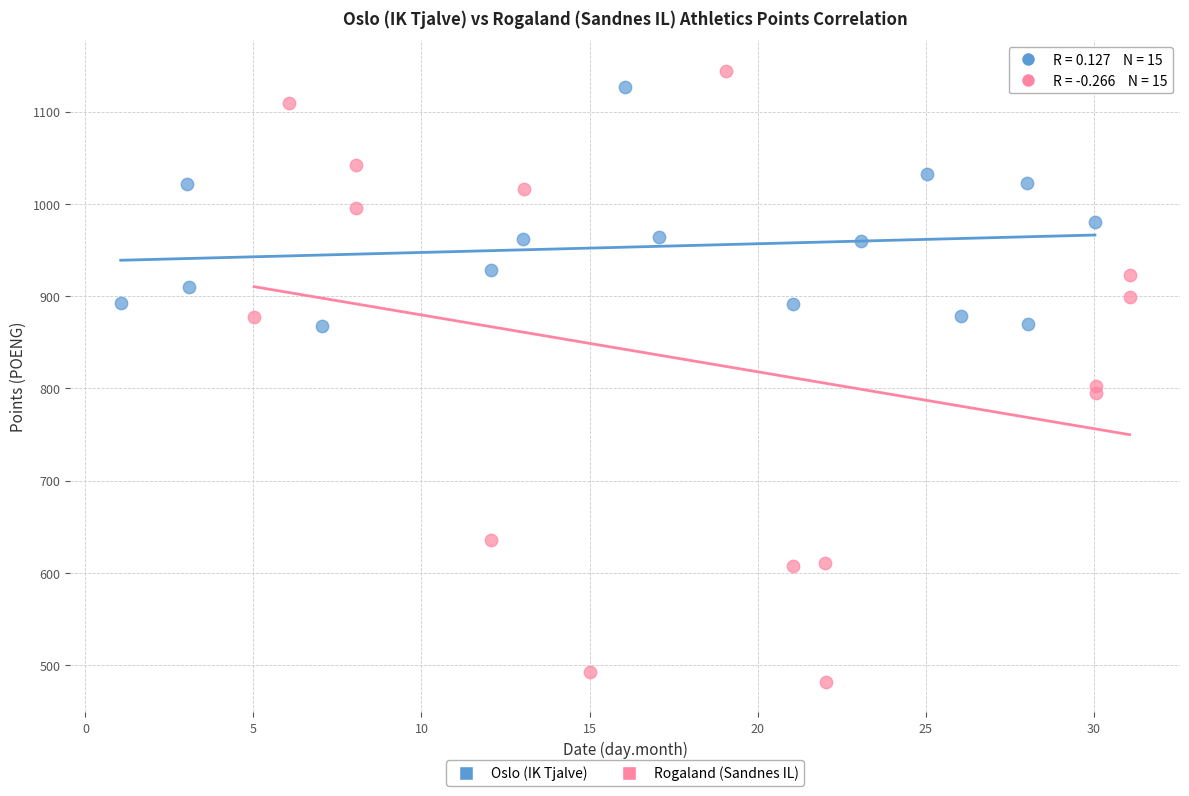

Which series reaches the minimum Y coordinate?

Rogaland (Sandnes IL)